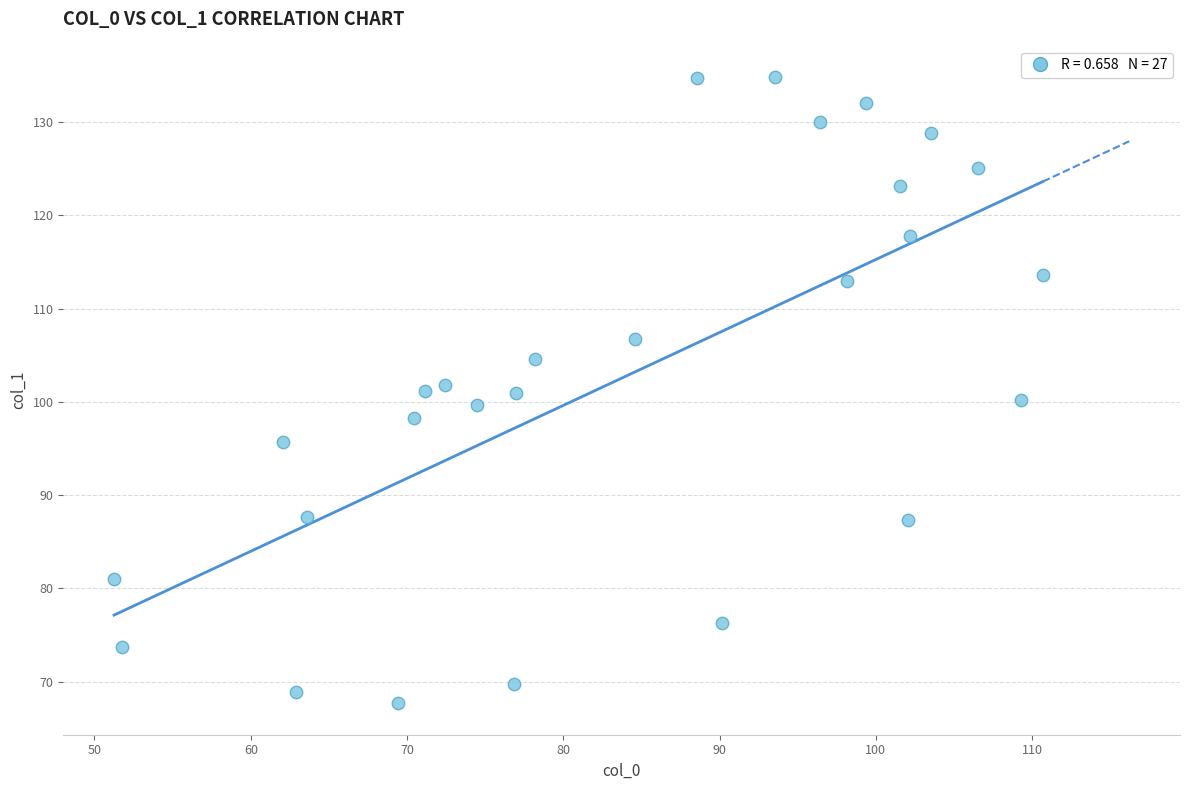

What is the range of X values (max minus min)?

59.4